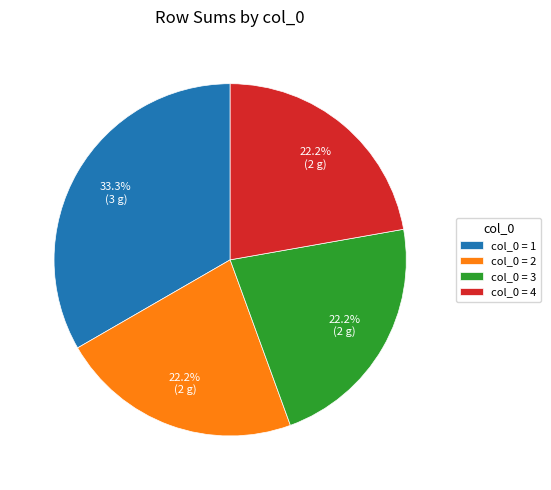

Which slice is the largest?

col_0 = 1